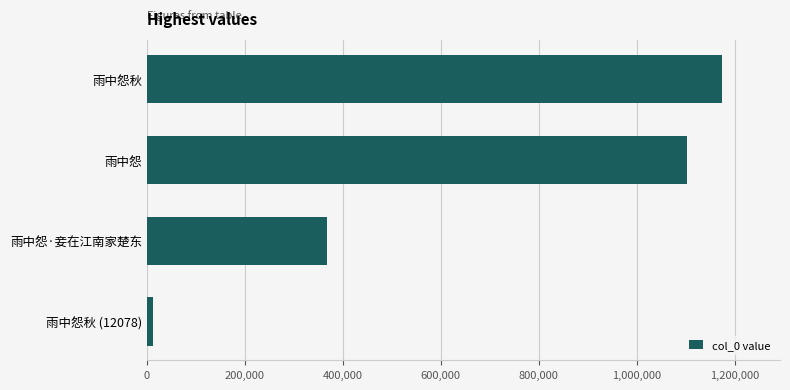

What is the approximate value at 雨中怨?

1103514